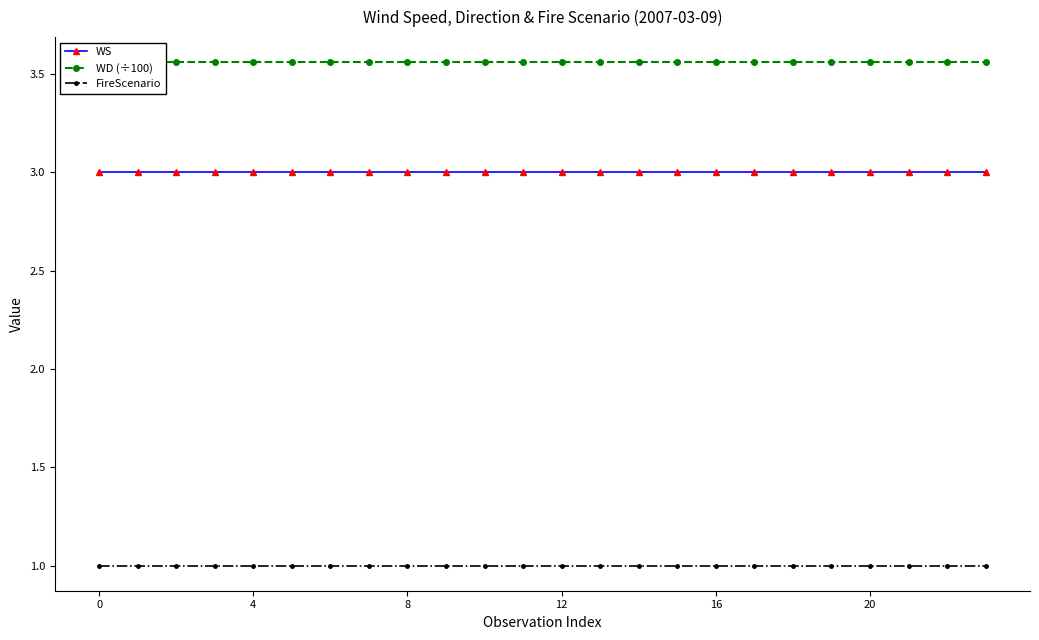

What is the sum of the WS values at 21 and 10?

6.0